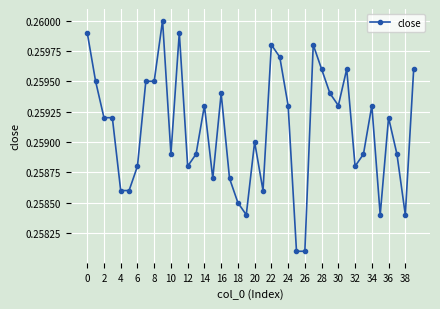

True or false: the data has more than 2 interior local peaks.

True